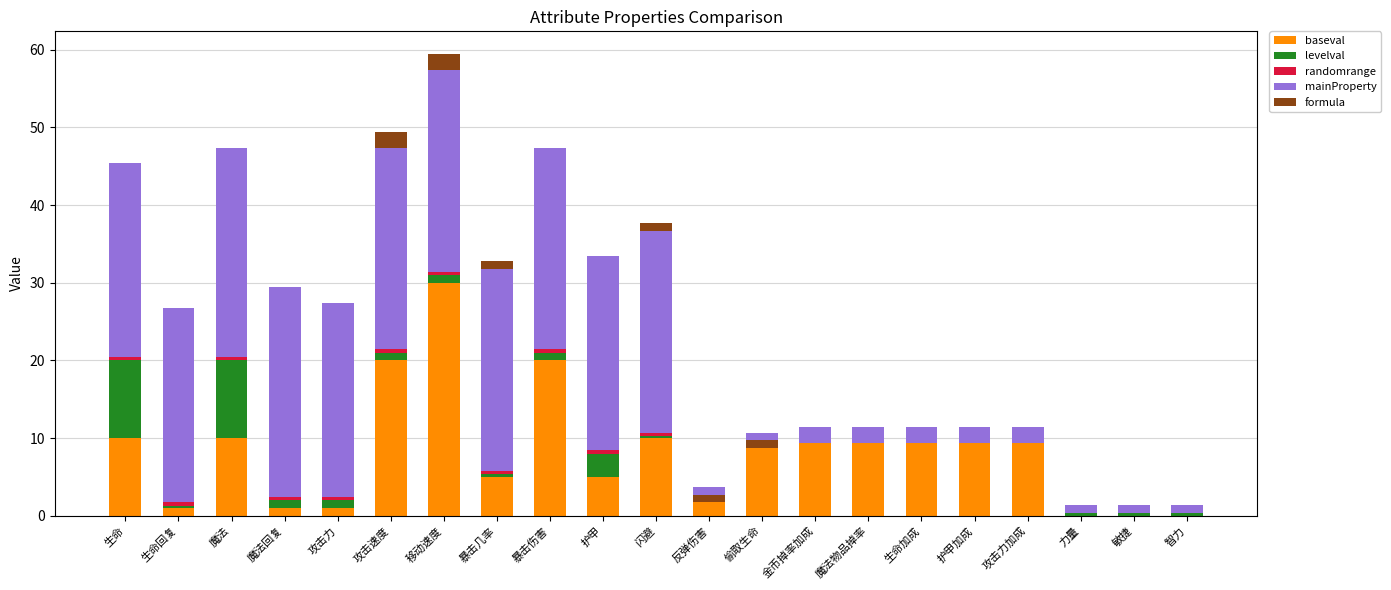

What is the sum of all randomrange values?

8.4